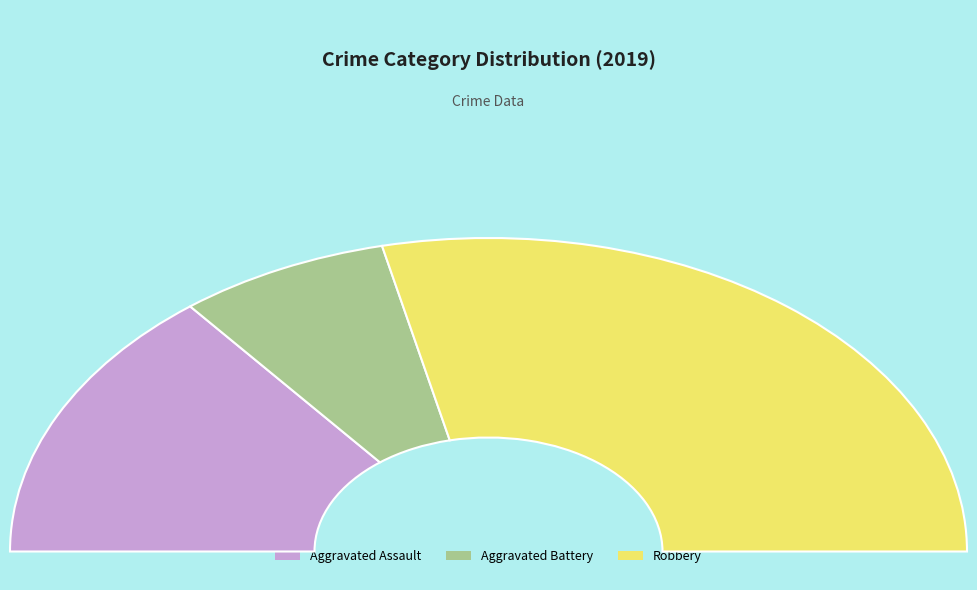

How many segments does this pie chart have?

3